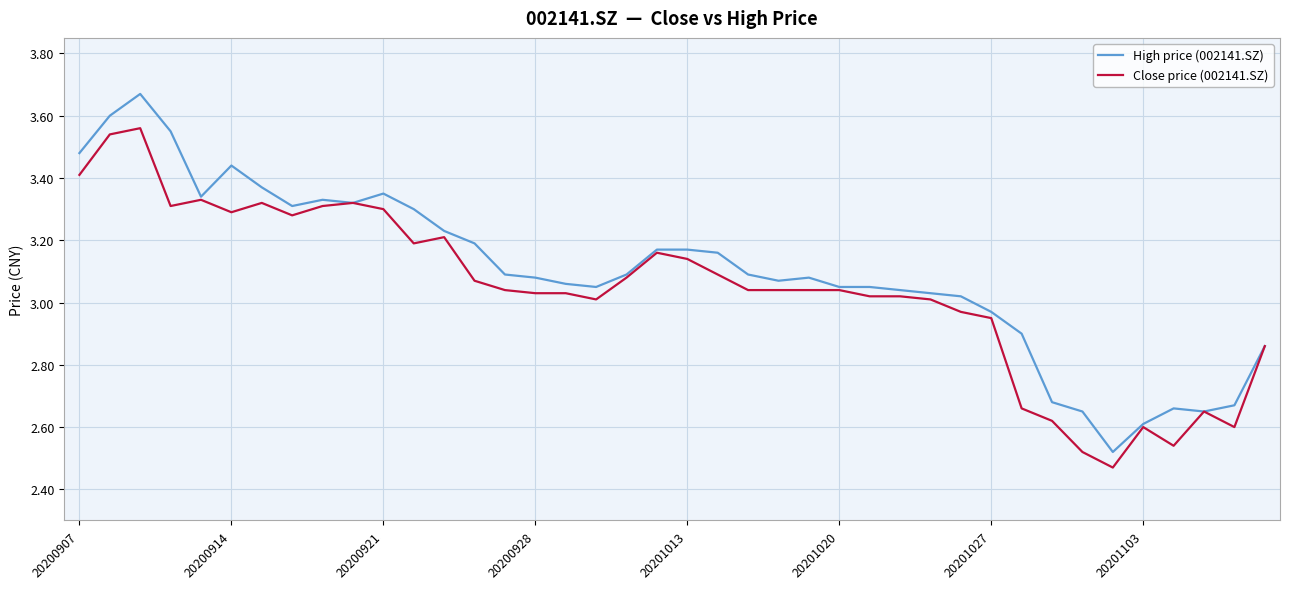

What is the difference between the second highest and second lowest values in the Close price (002141.SZ) series?

1.0